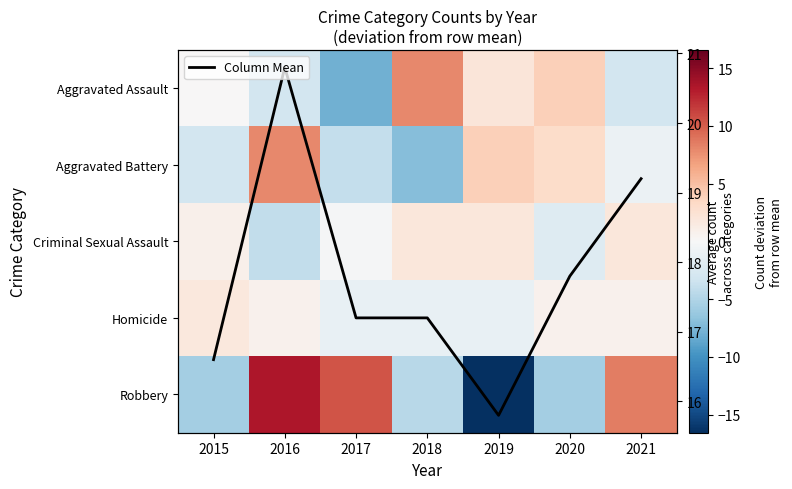

How many series are shown in this chart?

6